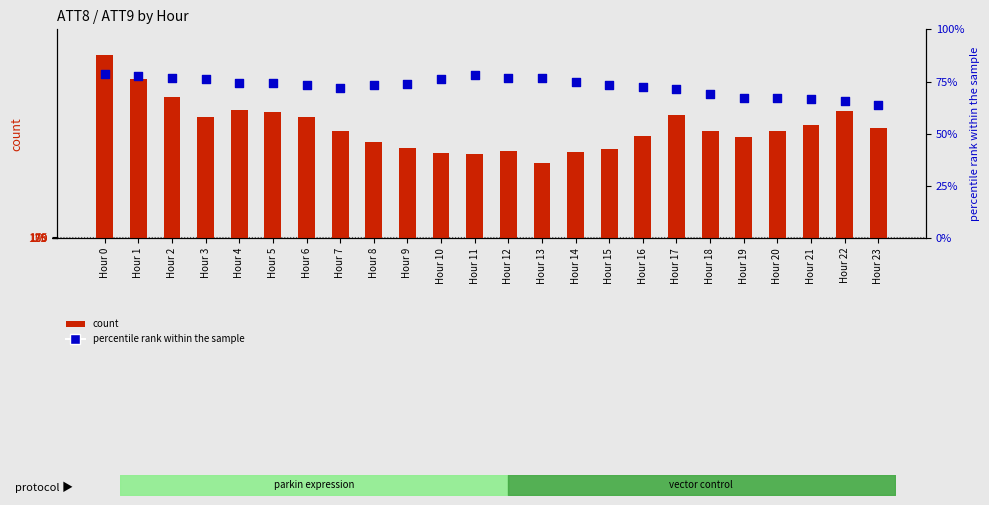

At how many categories does at least one series exceed 3209?

24